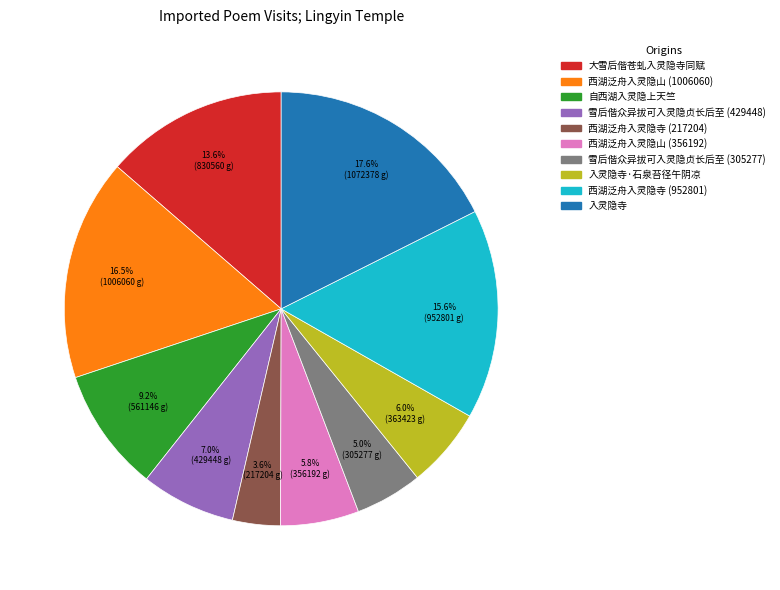

Does 入灵隐寺 represent more than half of the total?

No